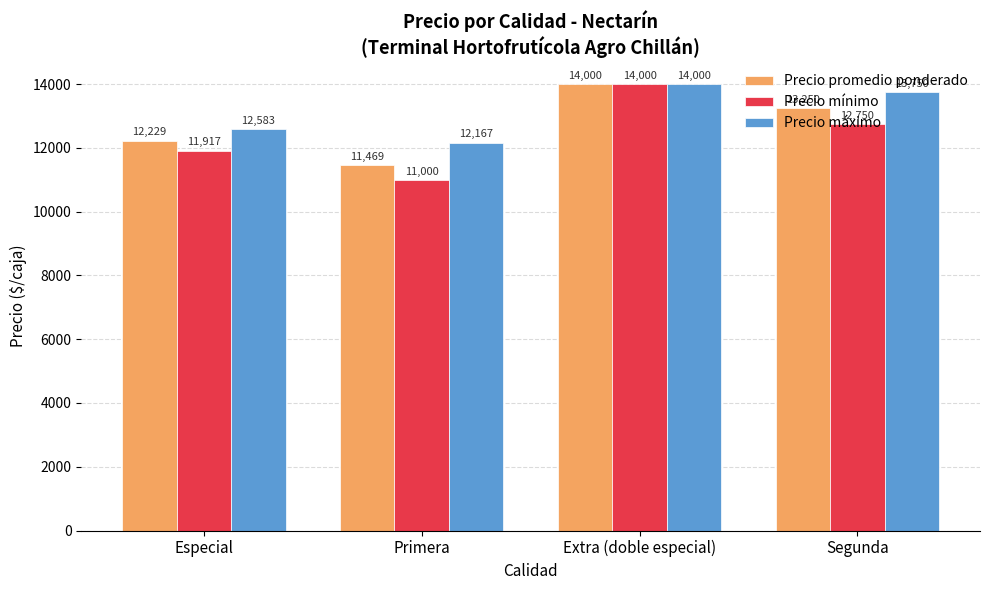

Where is Precio máximo nearest to the value 13083?

Especial